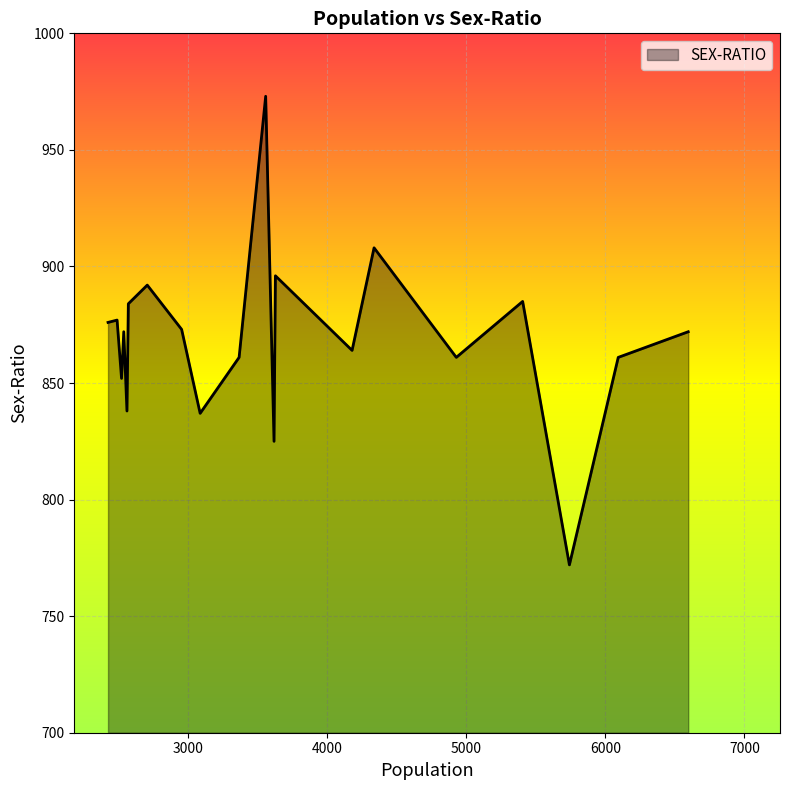

What is the maximum value shown in the chart?

973